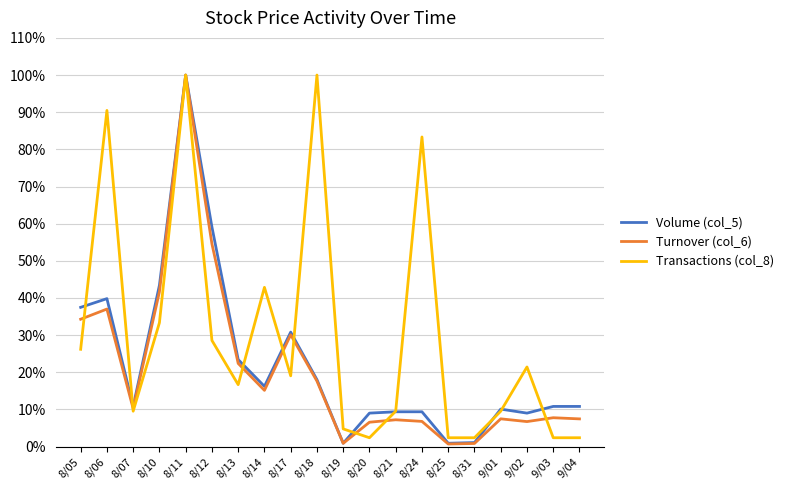

Which label corresponds to the smallest value in the chart?

8/25